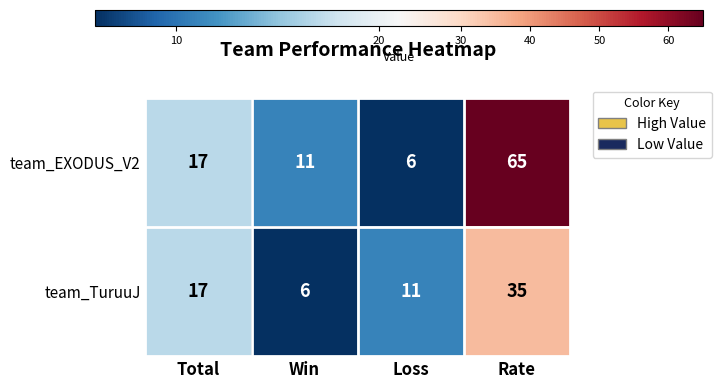

What is the difference between the team_TuruuJ values at Loss and Total?

6